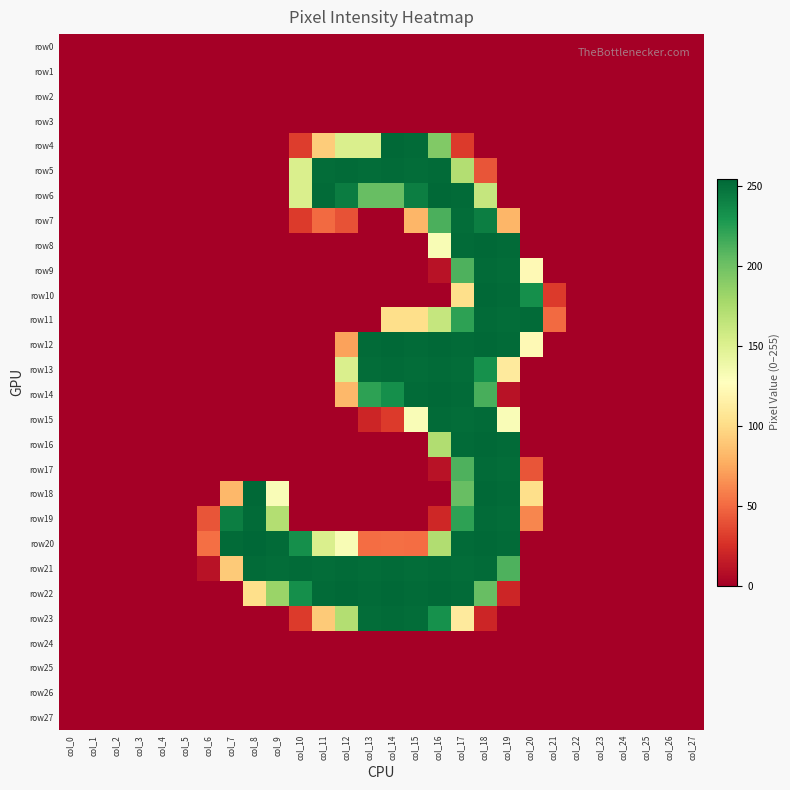

Which label corresponds to the smallest value in the chart?

col_0